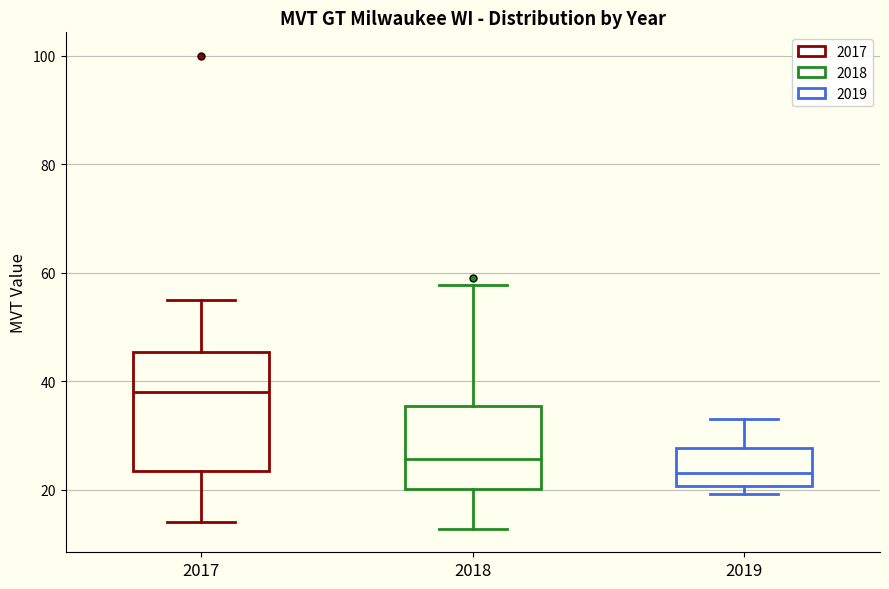

Where is the lower edge of the box at x = 2018 on the y-axis? The values are not printed on the chart, so give them approximately, as read against the axis.

20